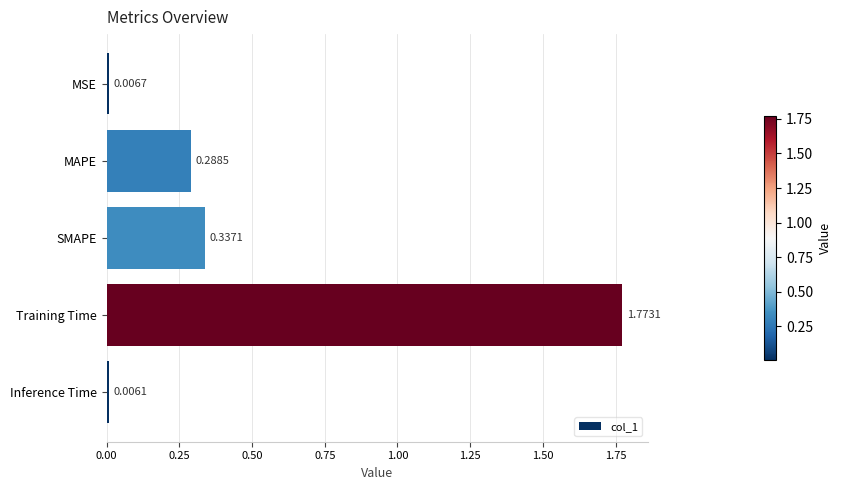

Are the bars horizontal?

Yes